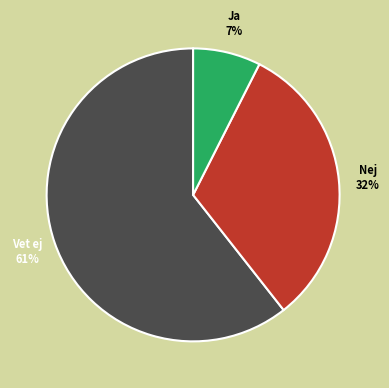

Is Nej the majority of the pie?

No